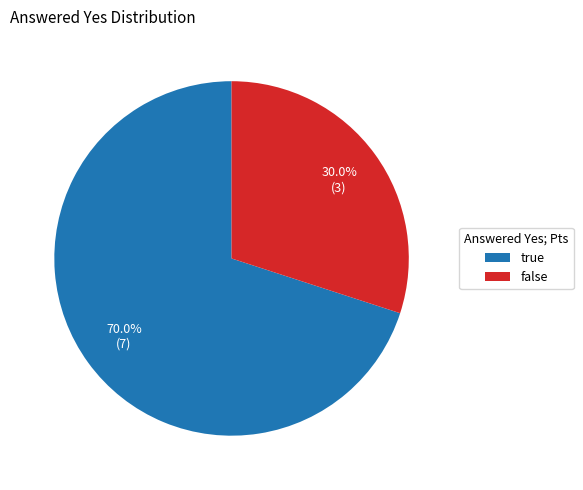

Count the number of slices in the pie.

2